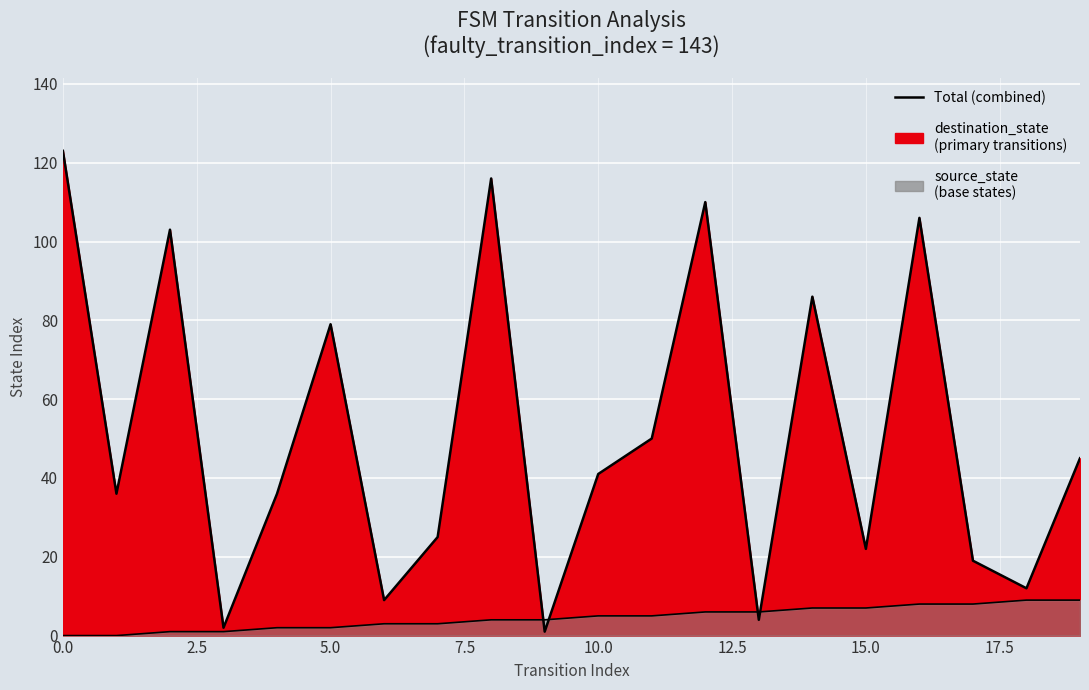

Which series ends up on top after the final intersection of destination_state and source_state?

destination_state